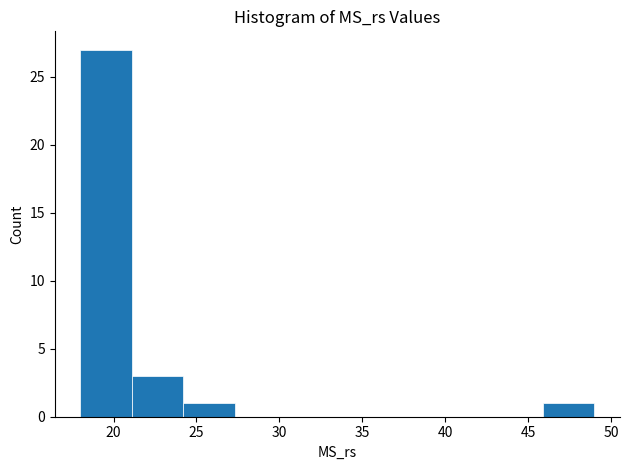

How tall is the bar that spans 24.2 to 27.3 on the x-axis? Neither the bar edges nor the heights are printed on the chart, so give them approximately, as read against the axes.

1